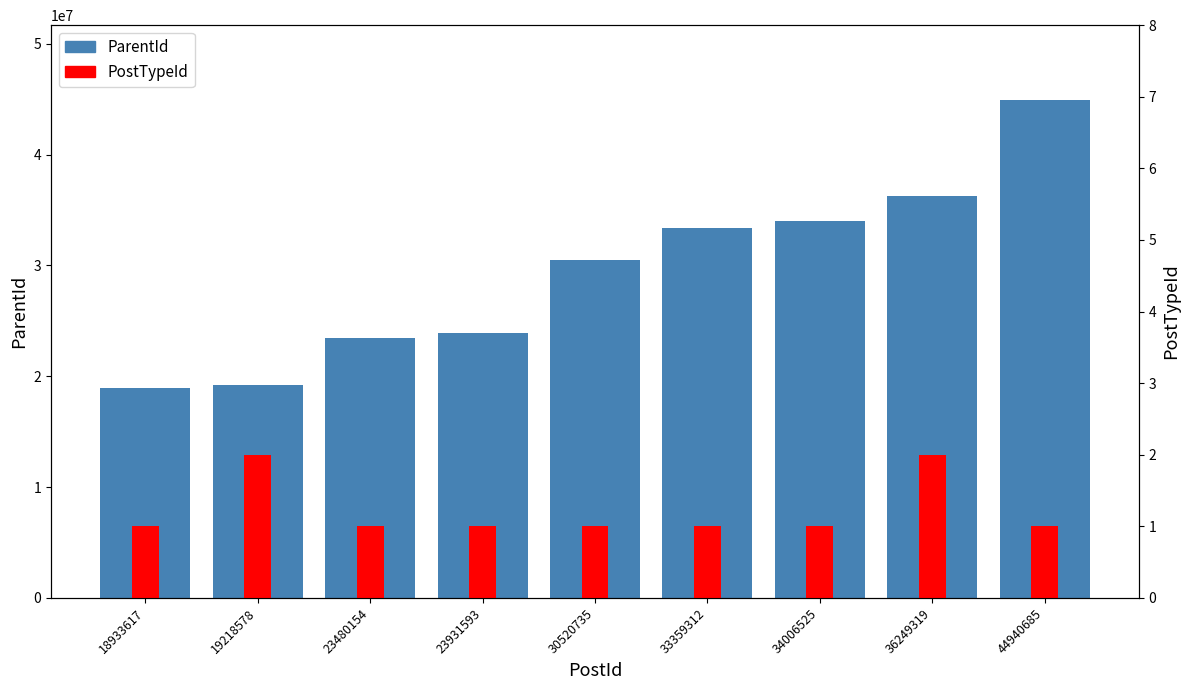

List the labels in order of PostTypeId value, largest first.

19218578, 36249319, 18933617, 23480154, 23931593, 30520735, 33359312, 34006525, 44940685